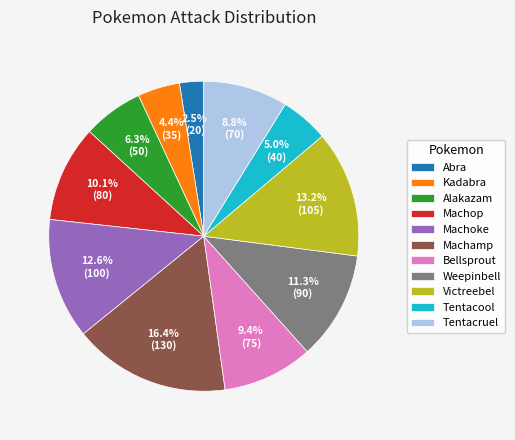

Rank the categories by value from highest to lowest.

Machamp, Victreebel, Machoke, Weepinbell, Machop, Bellsprout, Tentacruel, Alakazam, Tentacool, Kadabra, Abra